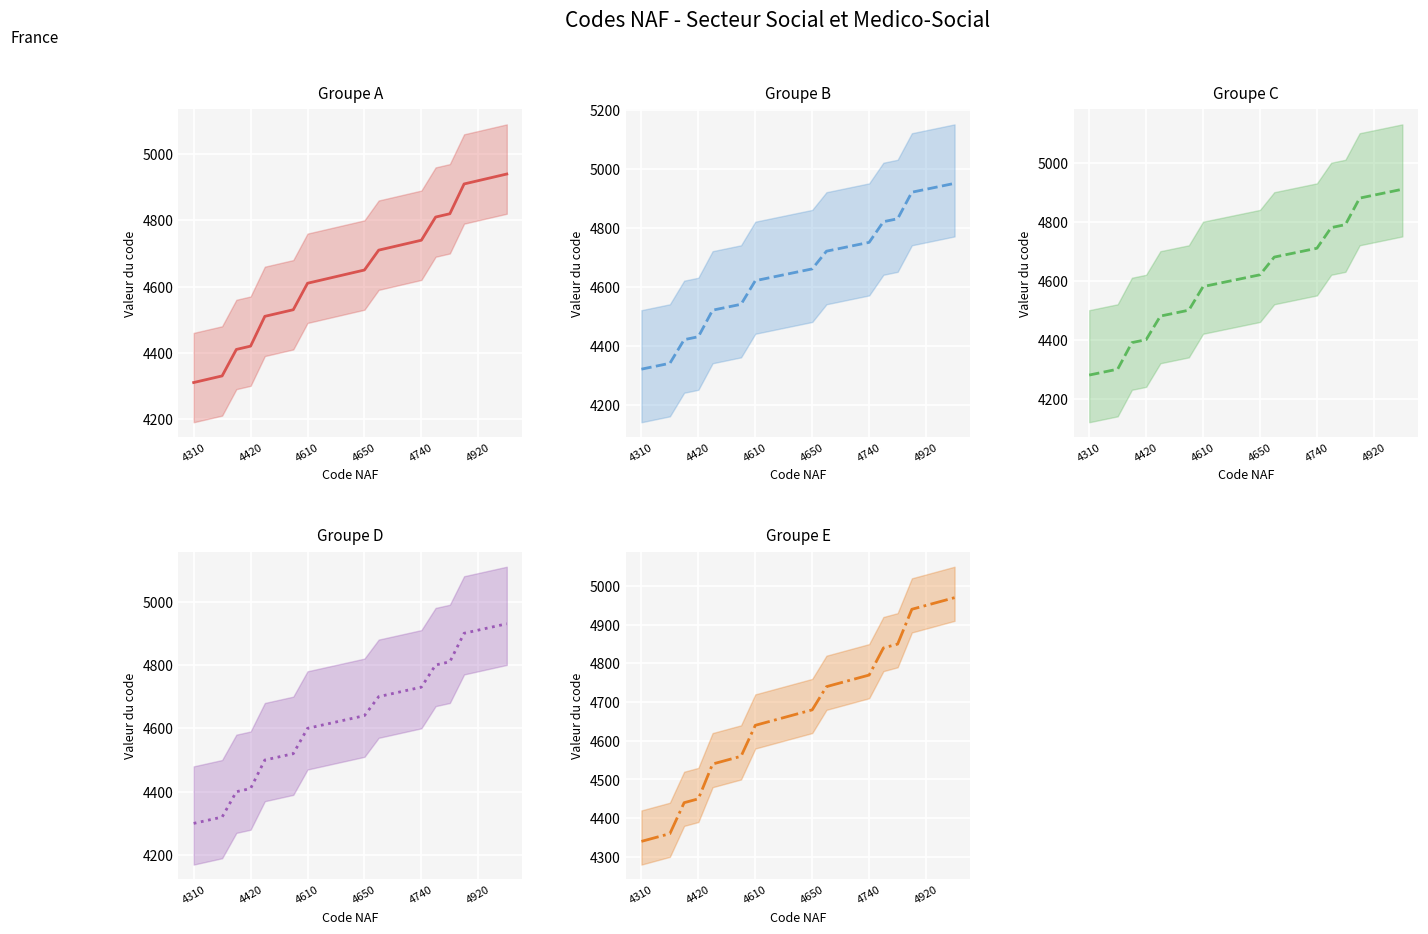

True or false: Groupe E (central) and Groupe C (central) cross at least once.

False